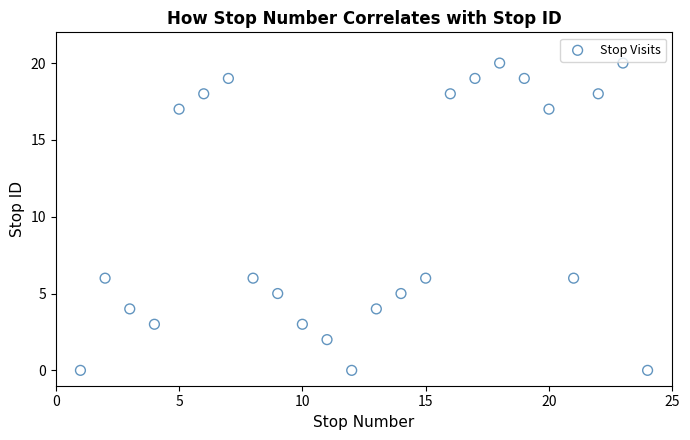

What is the range of Y values (max minus min)?

20